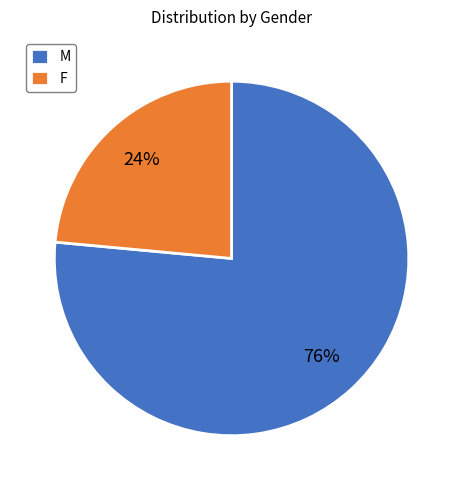

To the nearest percent, what is the average slice percentage?

50%